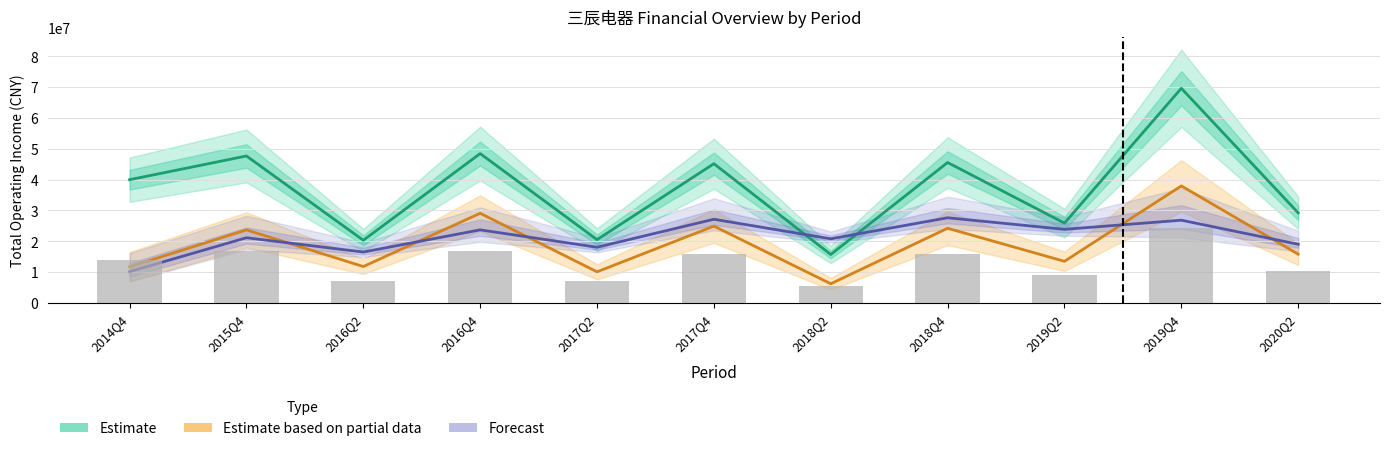

What value does the Forecast (BPS scaled) series have at 2014Q4?

10146047.4